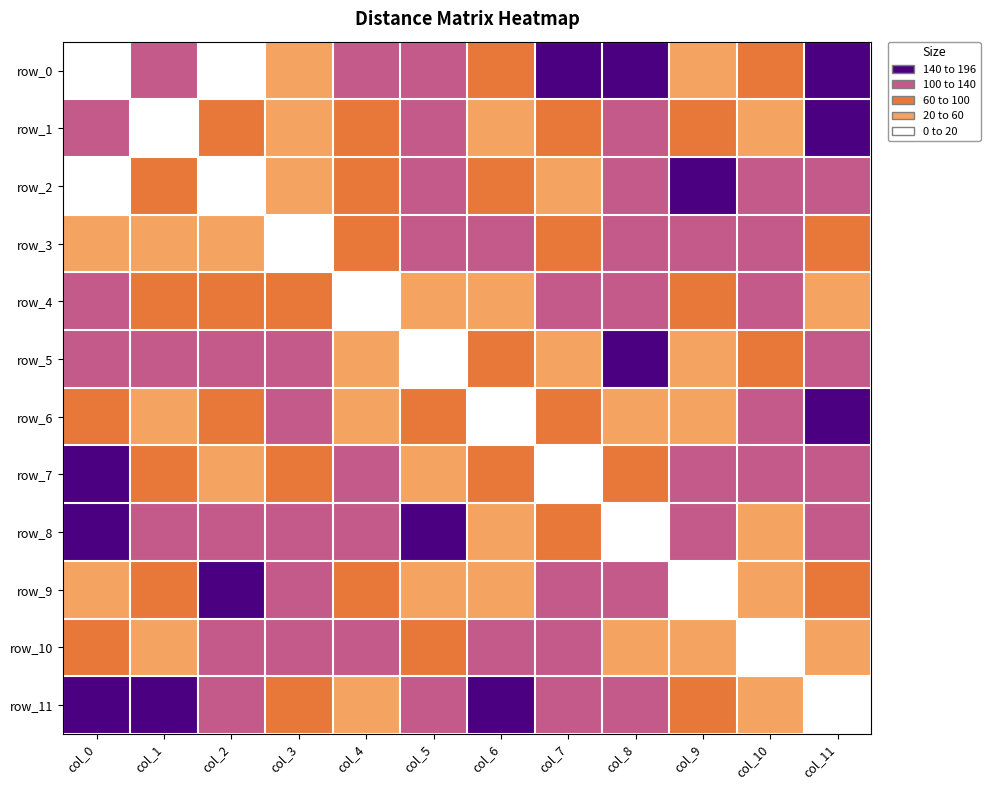

Count the number of data series in this chart.

12